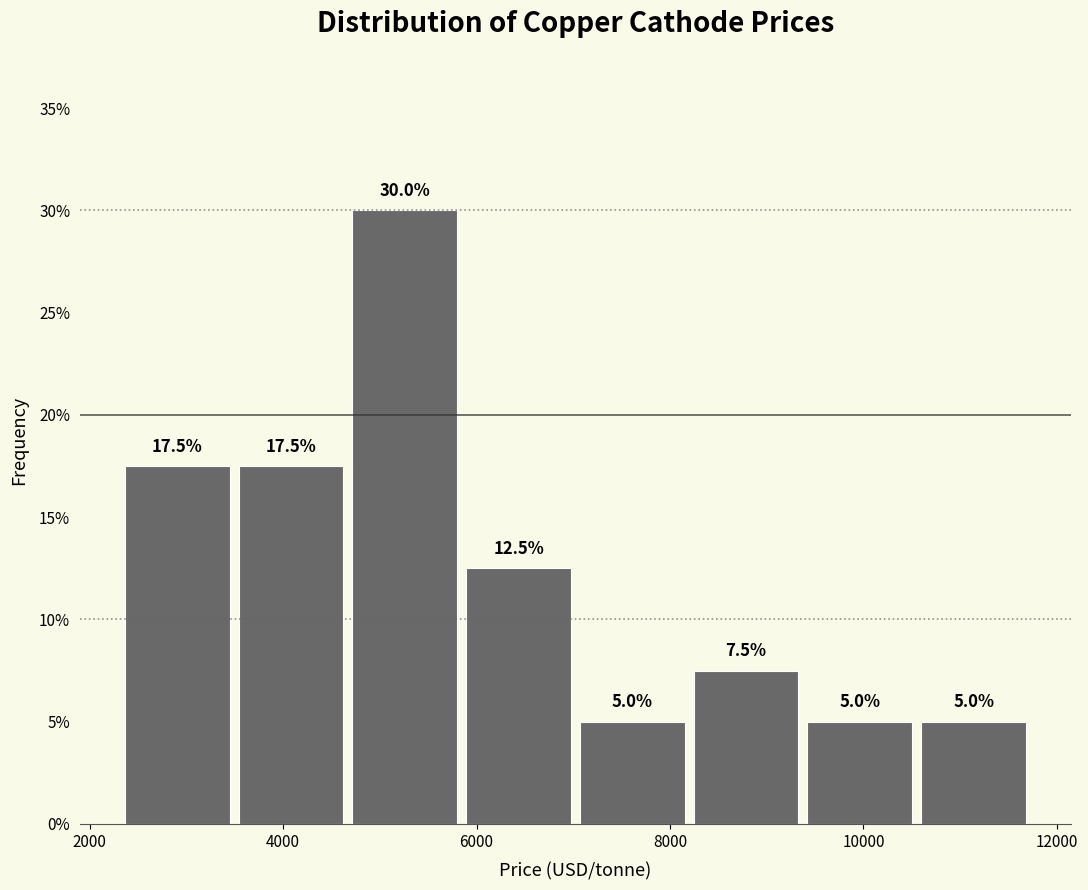

What is the height of the bar covering 3400 to 4600 on the x-axis? The bar edges are not printed on the chart, so give them approximately, as read against the axis.

17.5